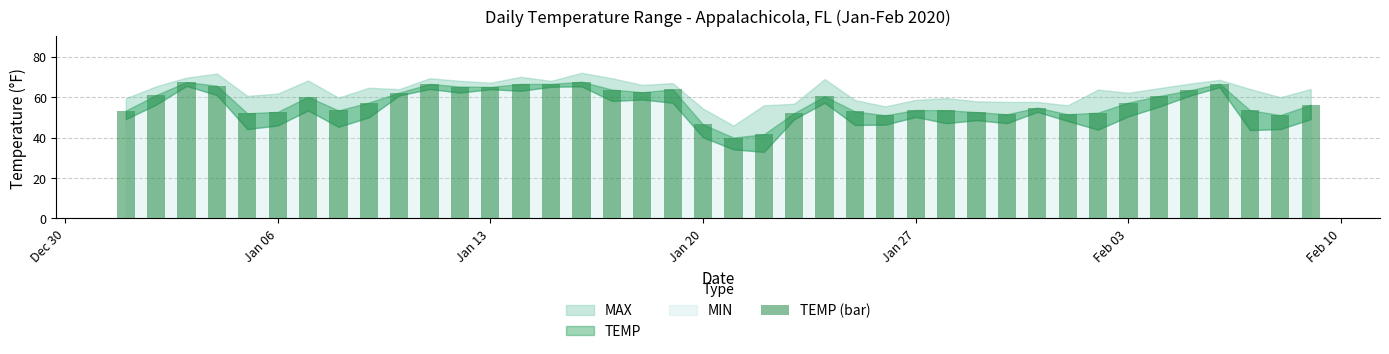

What is the difference between the maximum and minimum values?

27.6